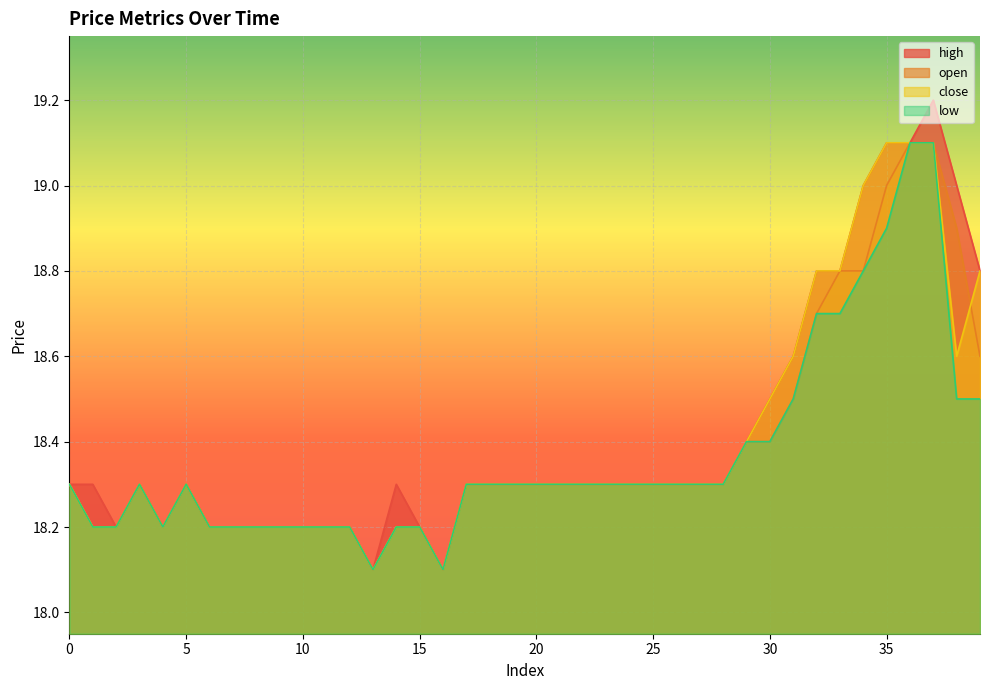

Is the value of low at 33 greater than the value of high at 4?

Yes